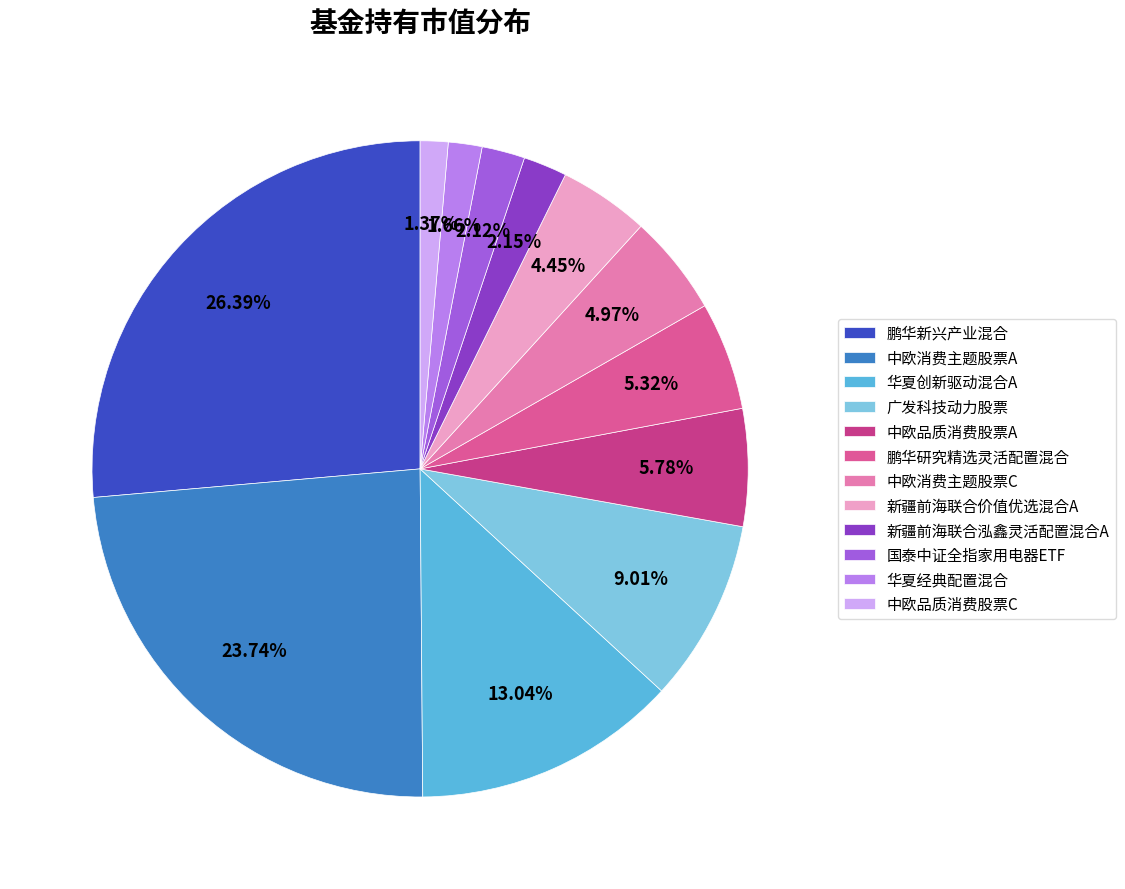

To the nearest percent, what is the difference between the 广发科技动力股票 and 中欧消费主题股票C slice percentages?

4%